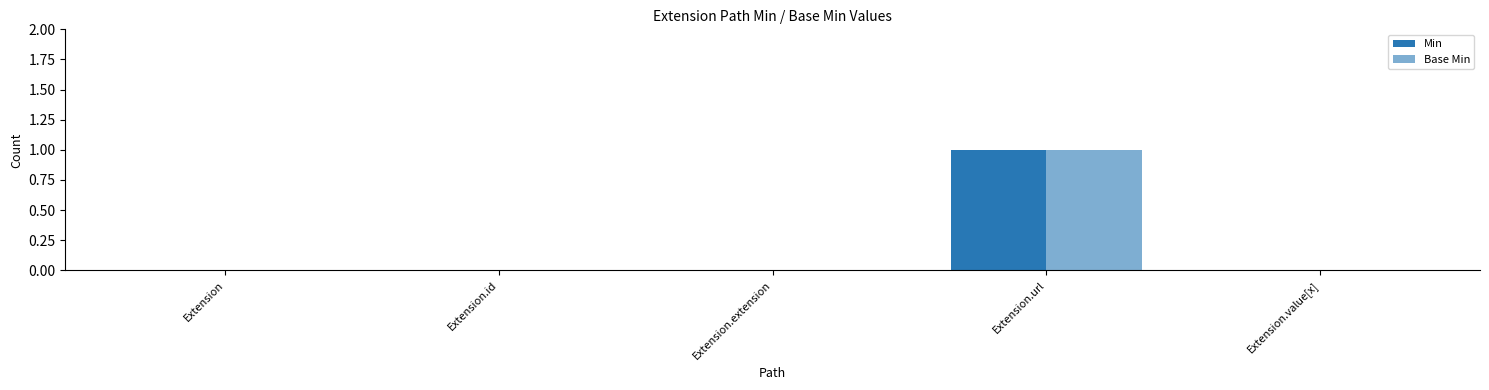

What is the label of the 2nd bar from the left?

Extension.id